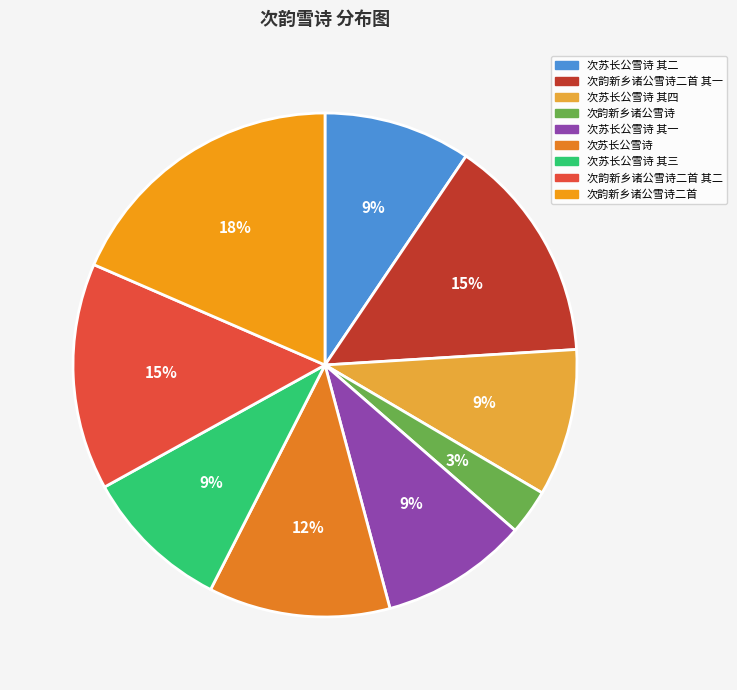

Count the number of slices in the pie.

9